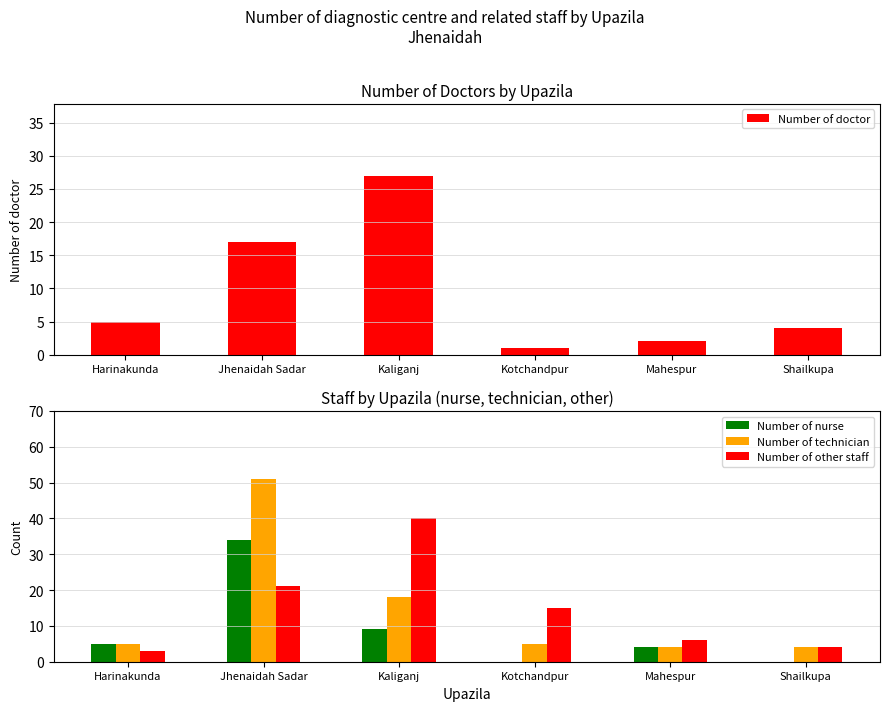

At which category does the chart reach its peak across all series?

Jhenaidah Sadar